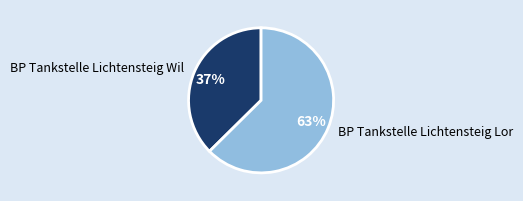

Does BP Tankstelle Lichtensteig Lor account for over 50% of the chart?

Yes